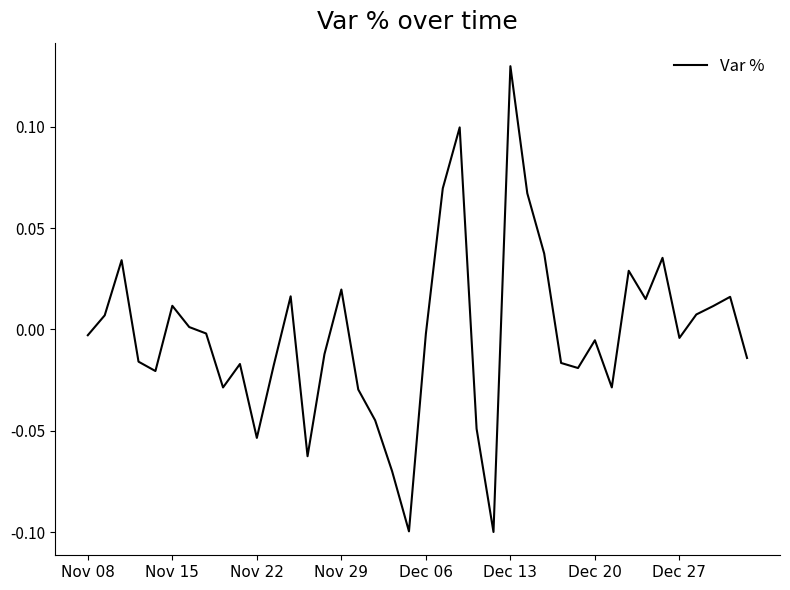

What is the value of the 25th point from the left?

-0.1